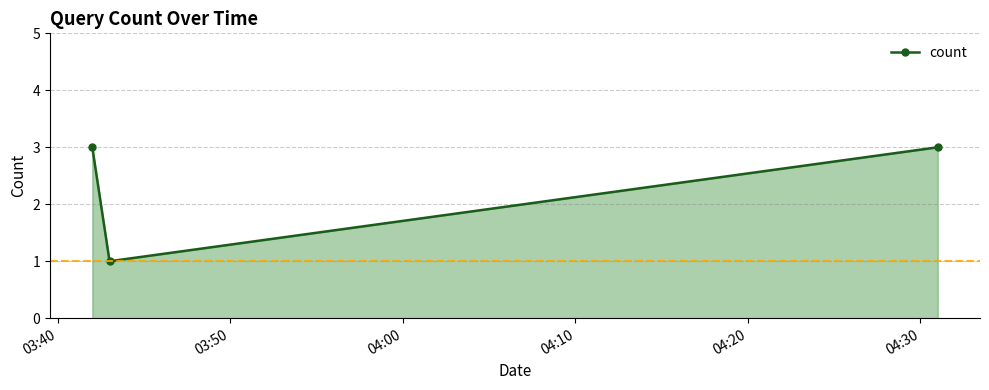

What is the maximum value shown in the chart?

3